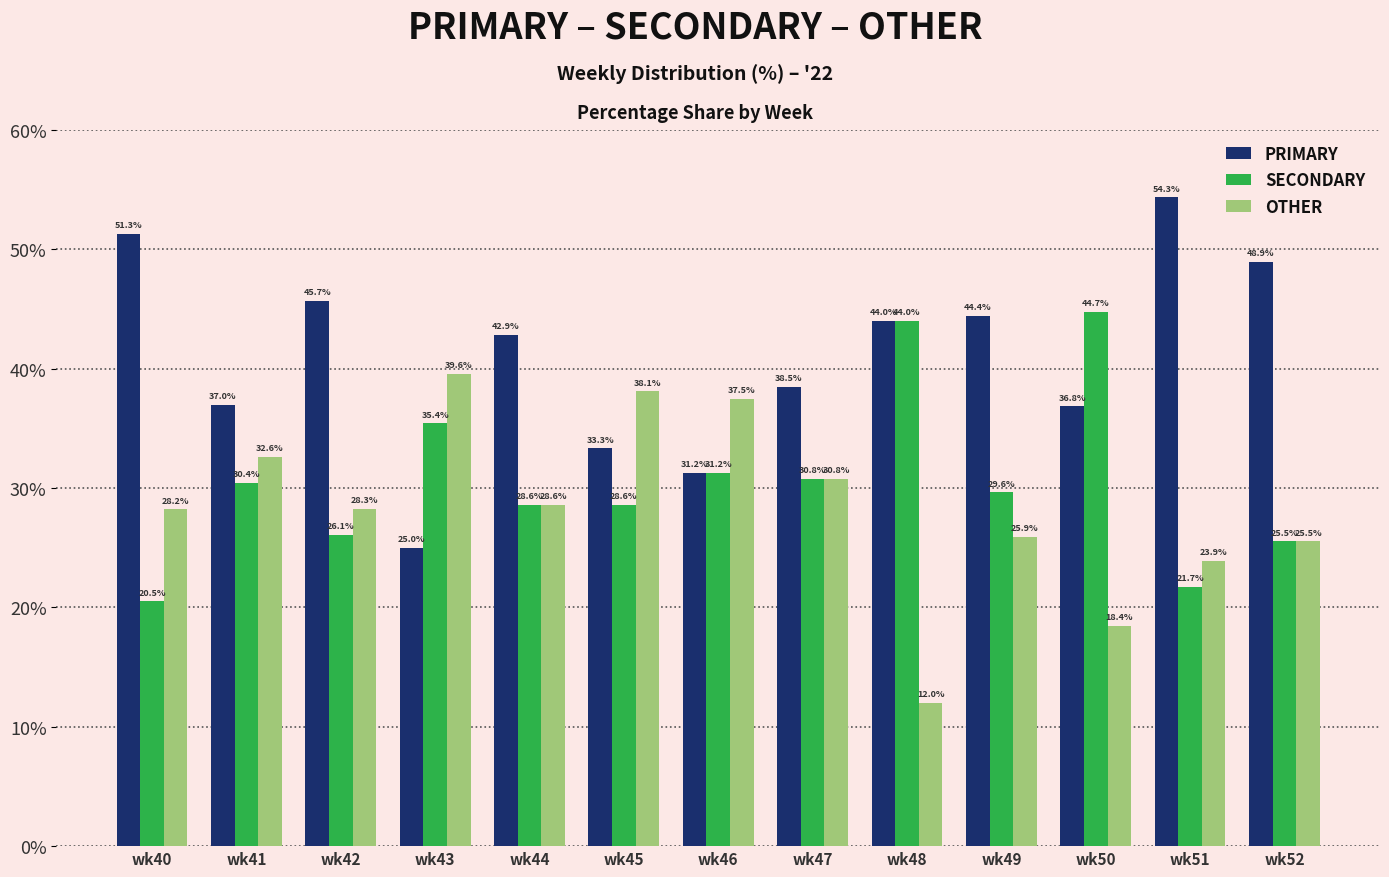

What is the average value of the OTHER series?

28.4